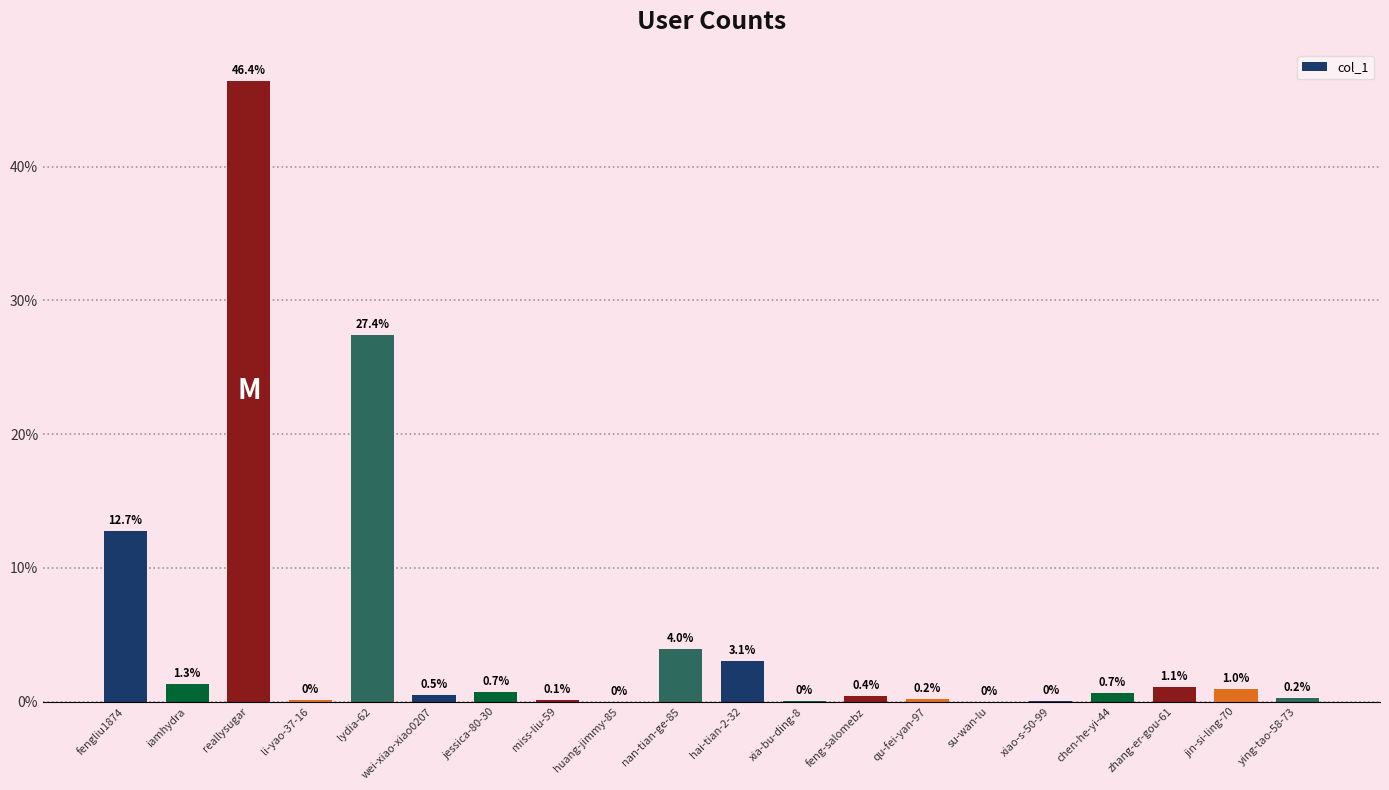

What is the ratio of the value at hai-tian-2-32 to the value at nan-tian-ge-85?

0.8